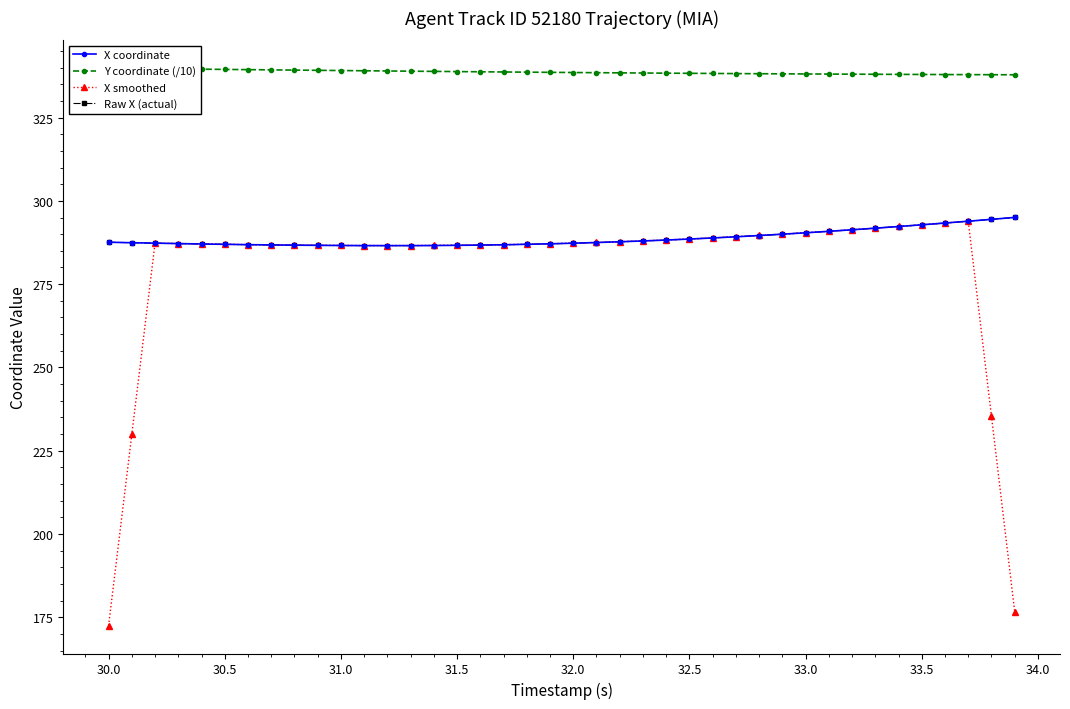

How many data points does each series have?

40